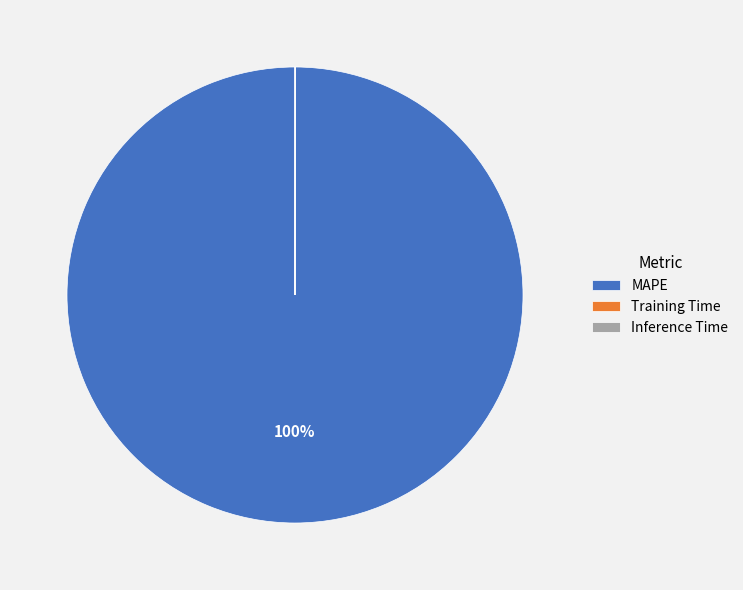

What is the majority slice?

MAPE